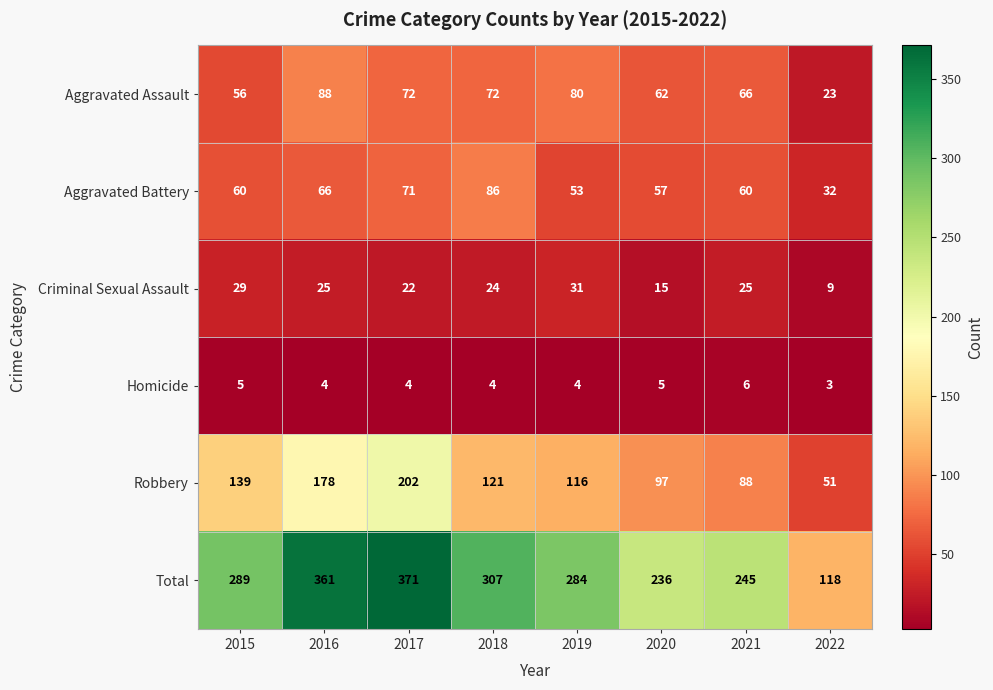

Read the Criminal Sexual Assault value at 2016, to the nearest 5.

25